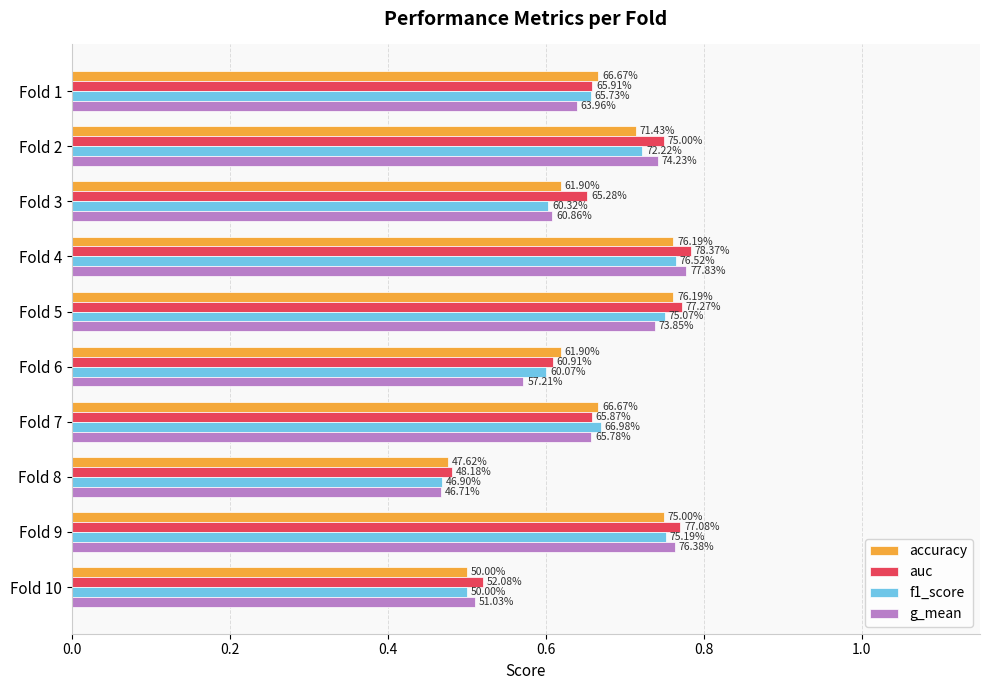

What are all the series names shown in the legend?

accuracy, auc, f1_score, g_mean